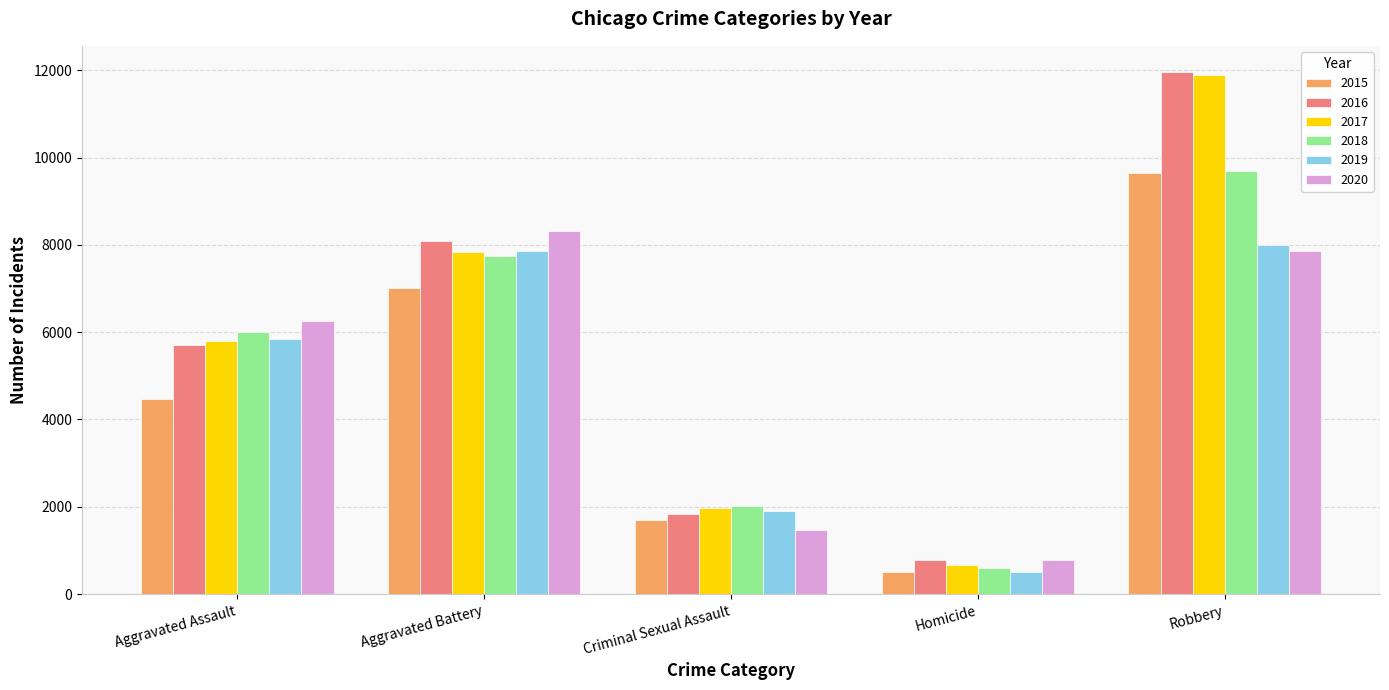

What is the sum of the 2015 values at Robbery and Homicide?

10134